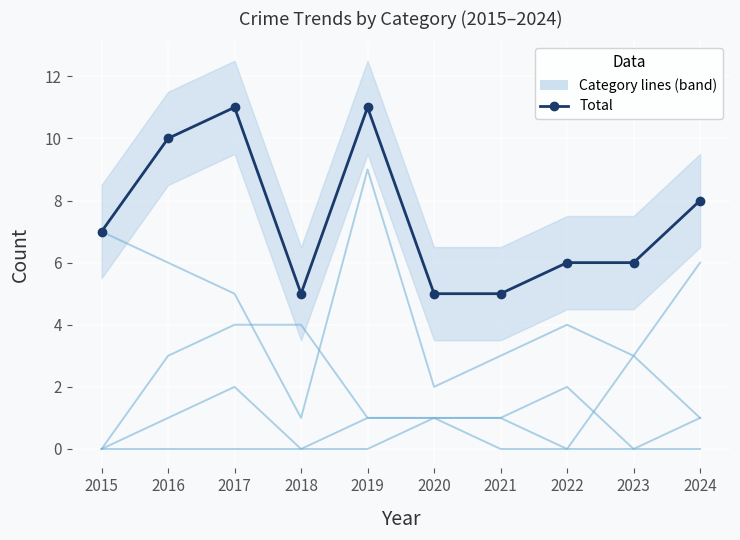

Which category has the highest value in the Aggravated Assault series?

2017